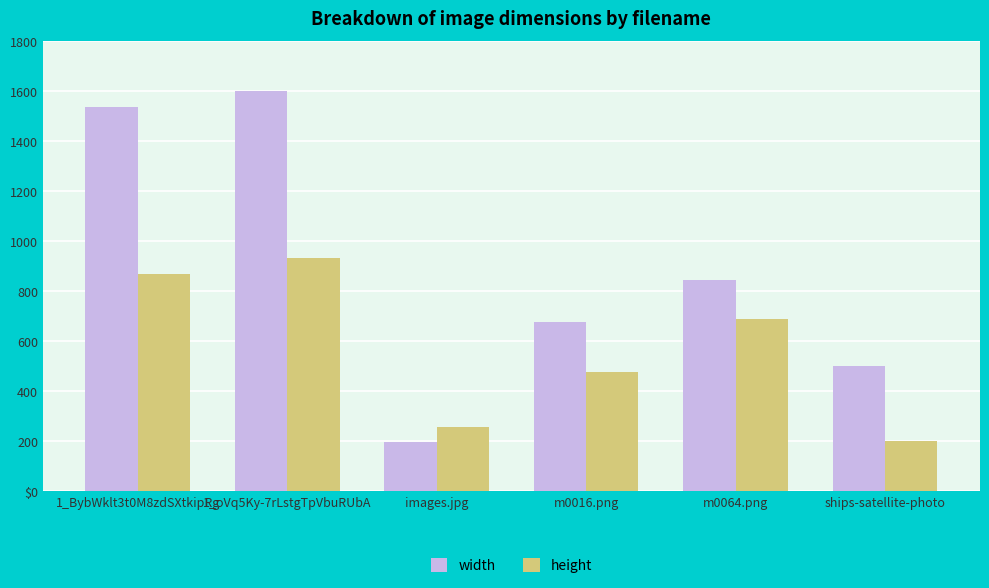

What is the sum of the height values at m0016.png and 1_oVq5Ky-7rLstgTpVbuRUbA?

1407